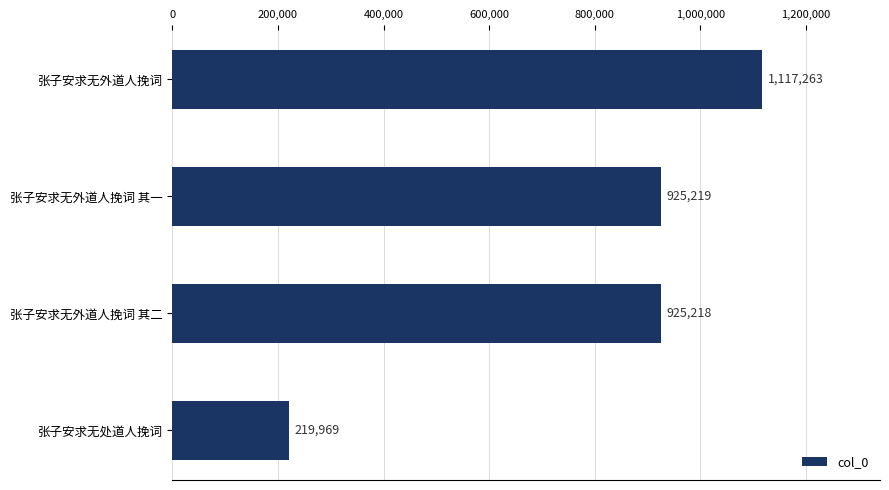

Rank the categories by value from lowest to highest.

张子安求无处道人挽词, 张子安求无外道人挽词 其二, 张子安求无外道人挽词 其一, 张子安求无外道人挽词